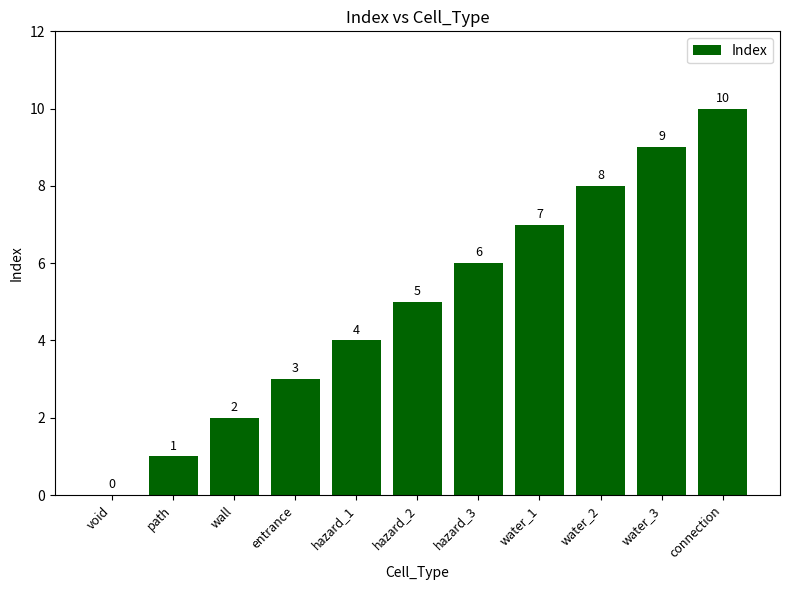

What is the change in value from void to entrance?

+3